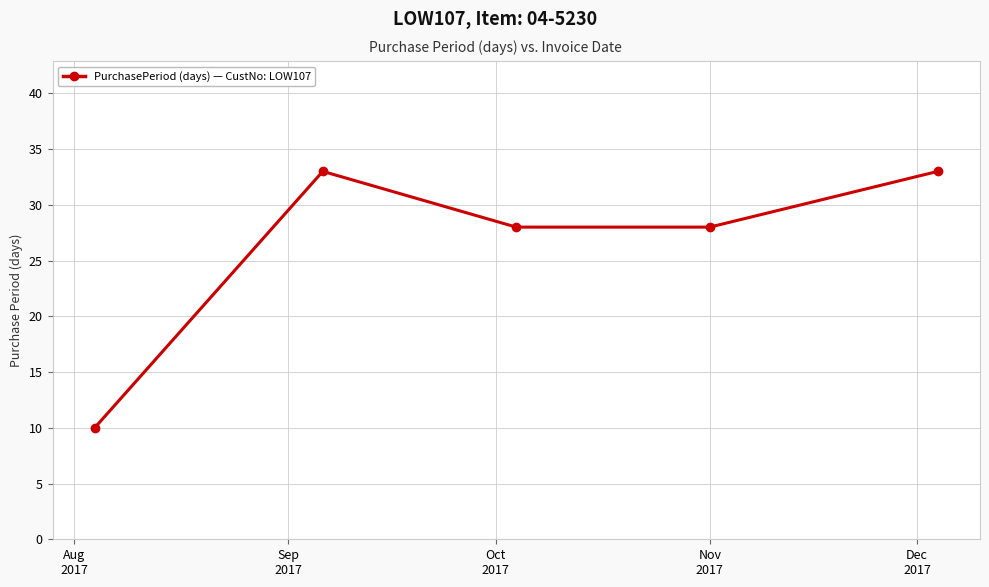

What is the greatest value displayed?

33